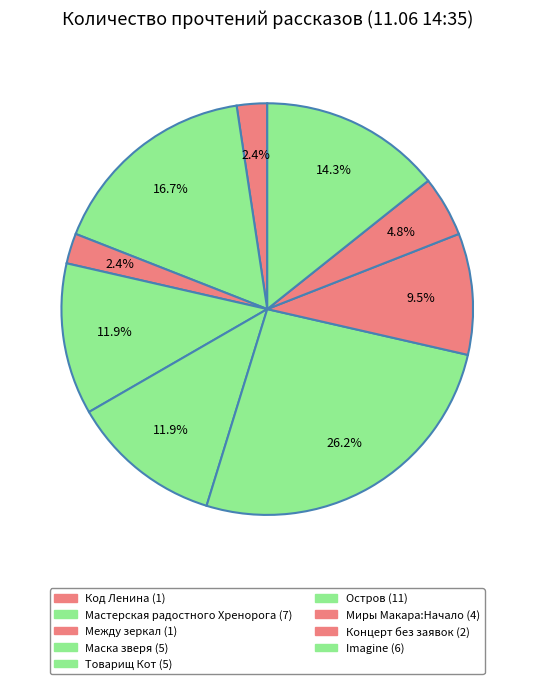

How many slices are in this pie chart?

9